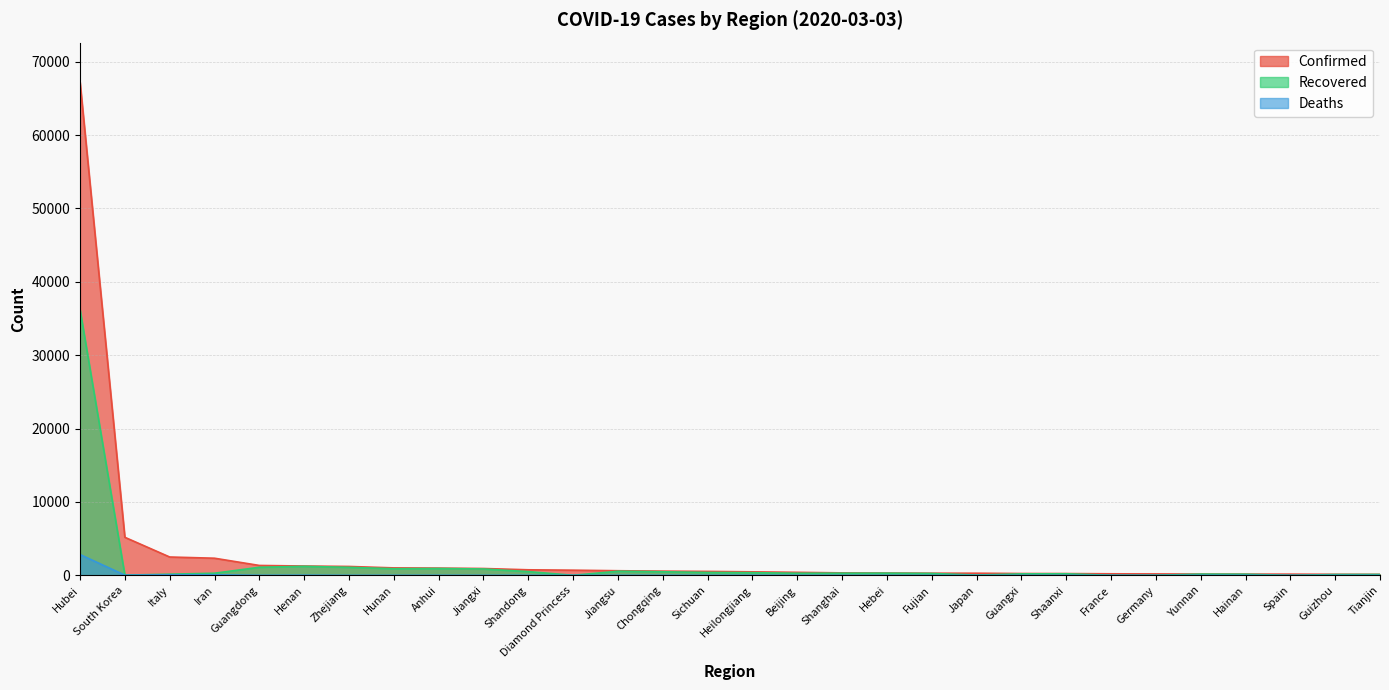

Rank the series by their average value, from lowest to highest.

Deaths, Recovered, Confirmed